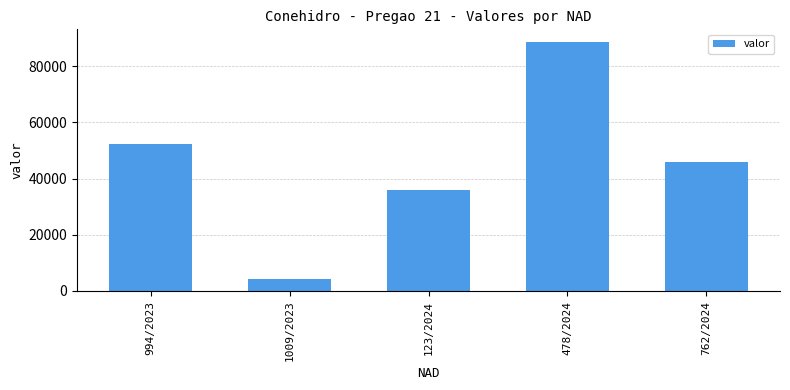

What position from the left is 1009/2023?

2